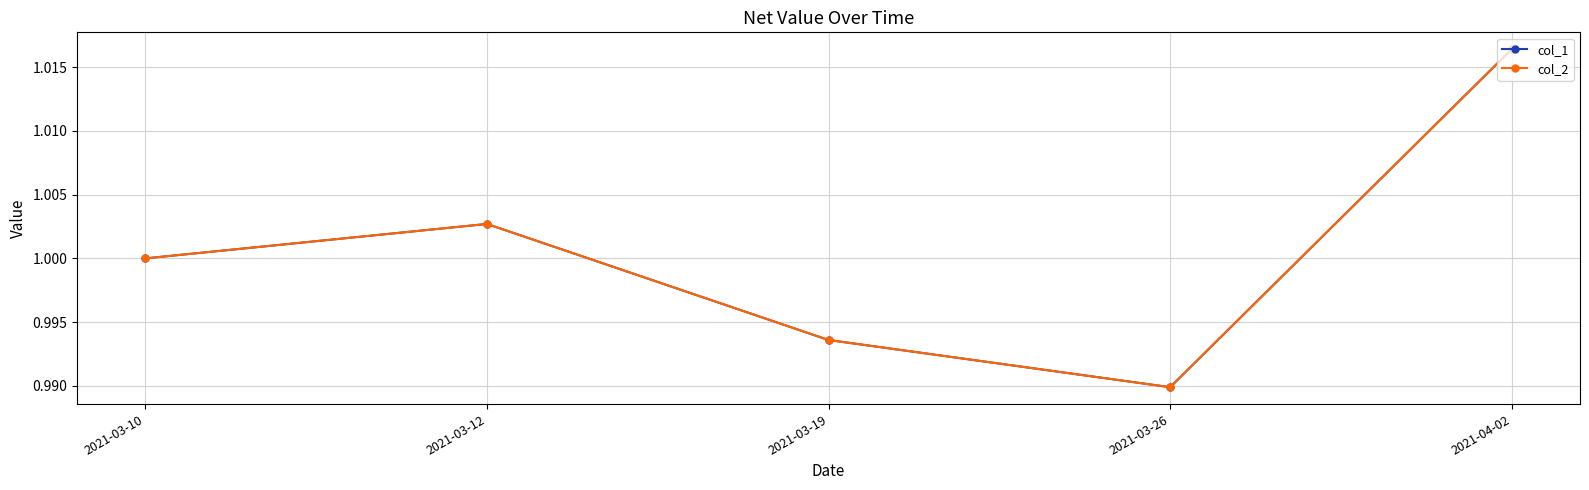

Is this an area chart (filled region under the line)?

No